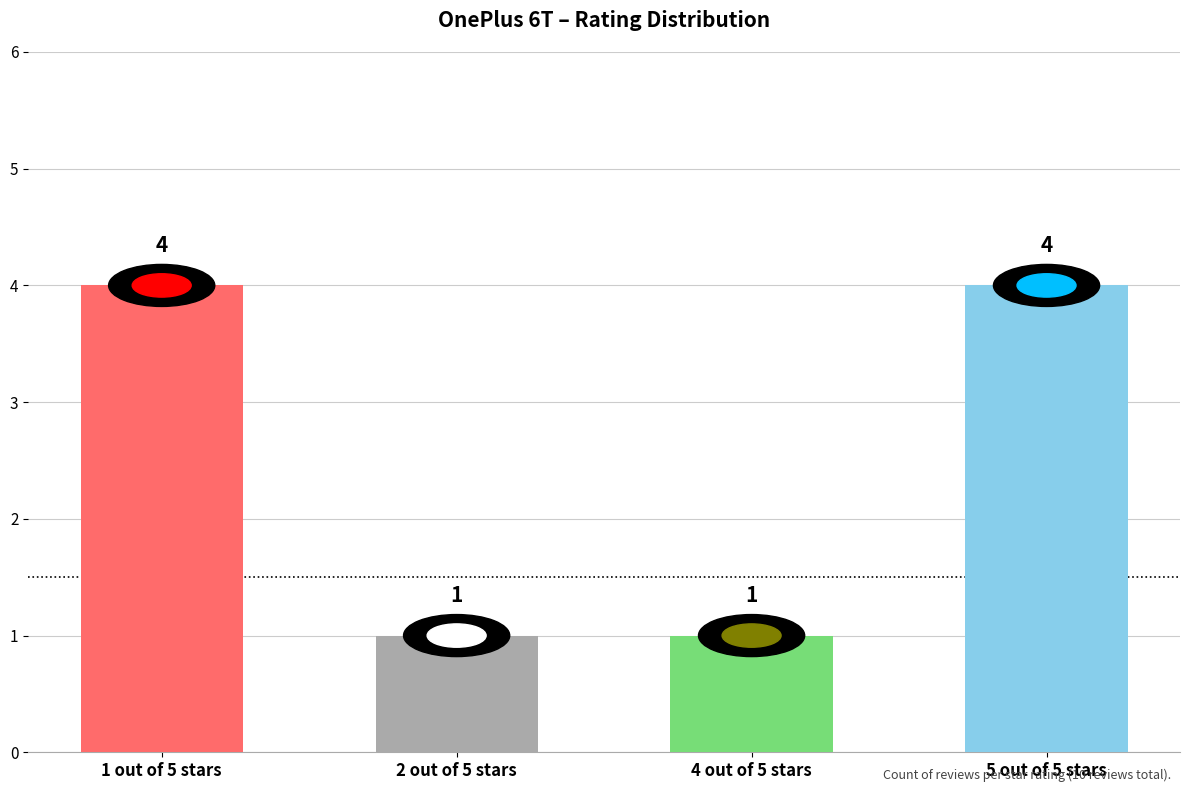

What is the difference between the second highest and minimum values?

3